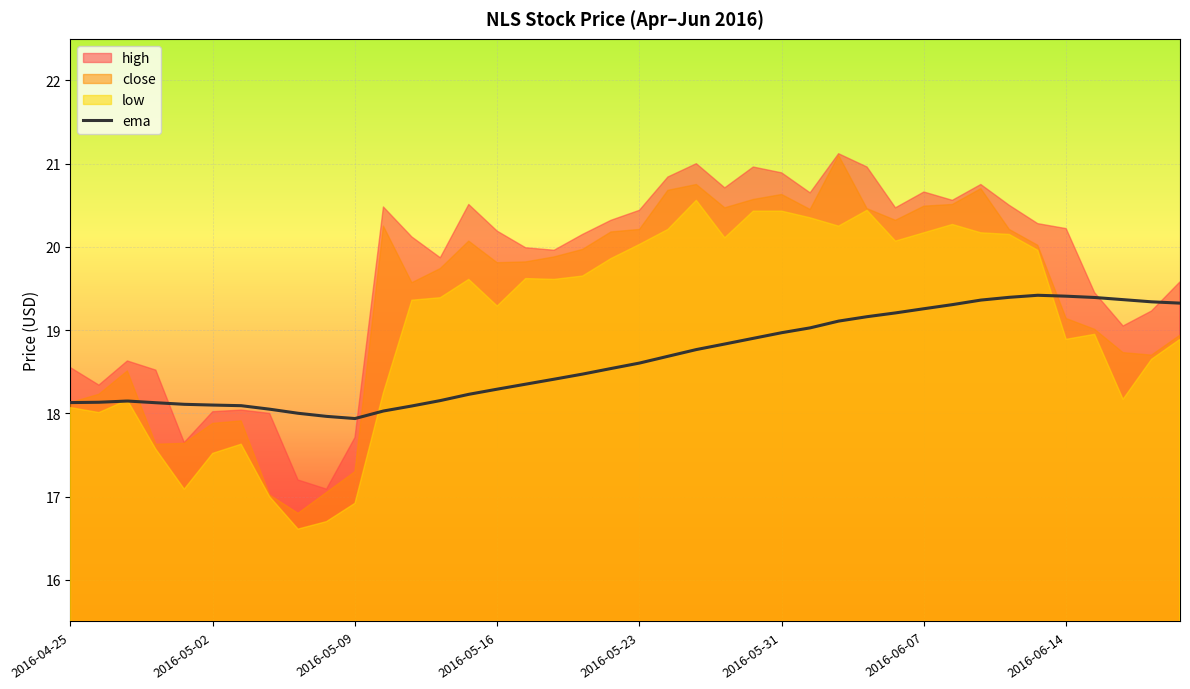

Is it true that ema equals 31.9 at 2016-06-07?

False